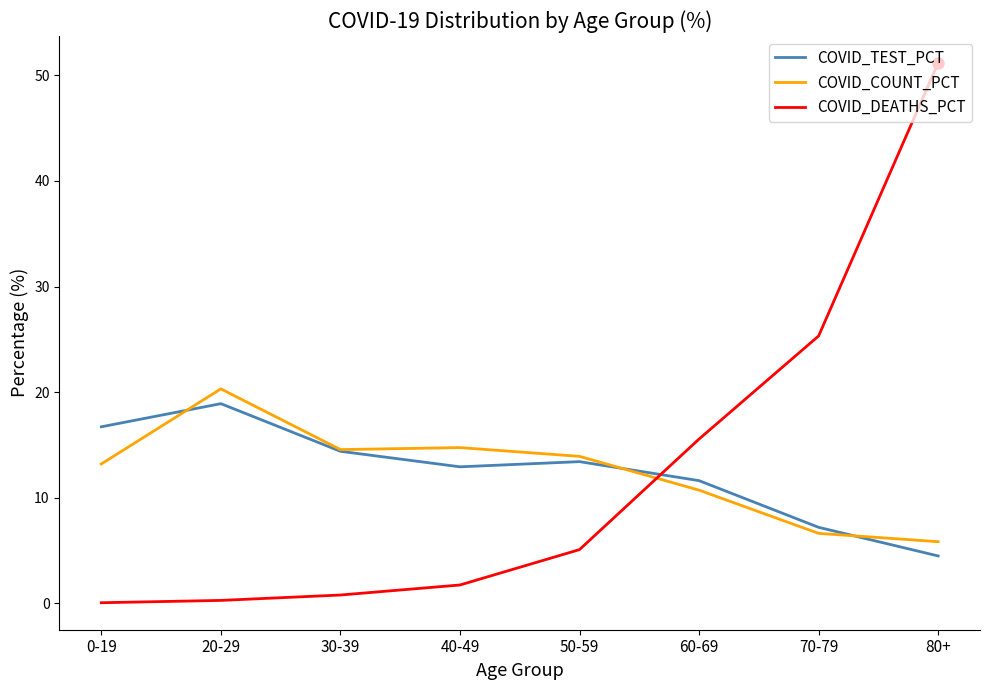

What is the difference between the COVID_TEST_PCT values at 0-19 and 80+?

12.2